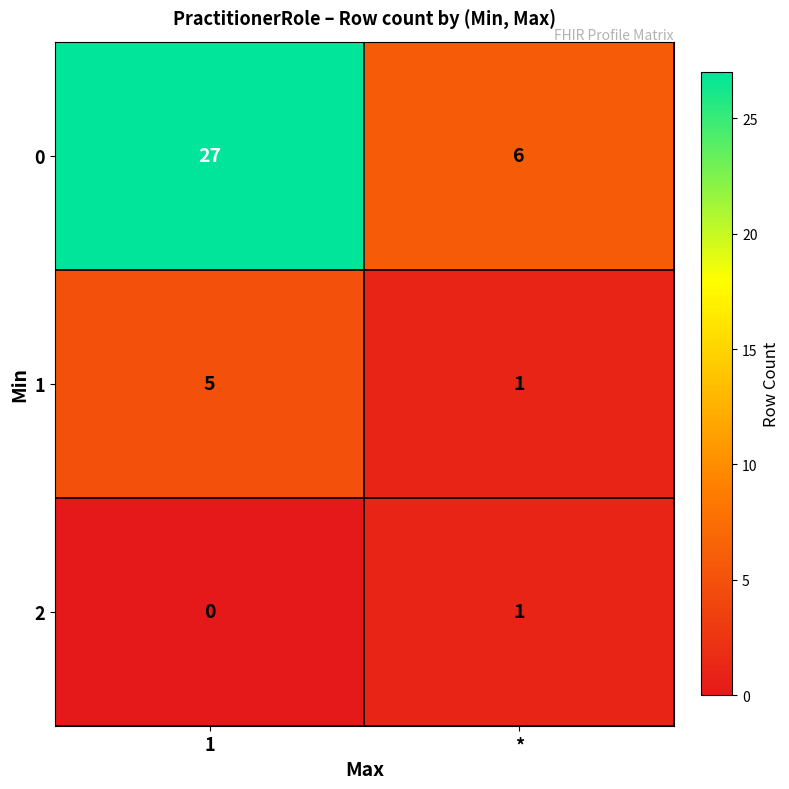

Is it true that 1 equals 5 at 1?

True